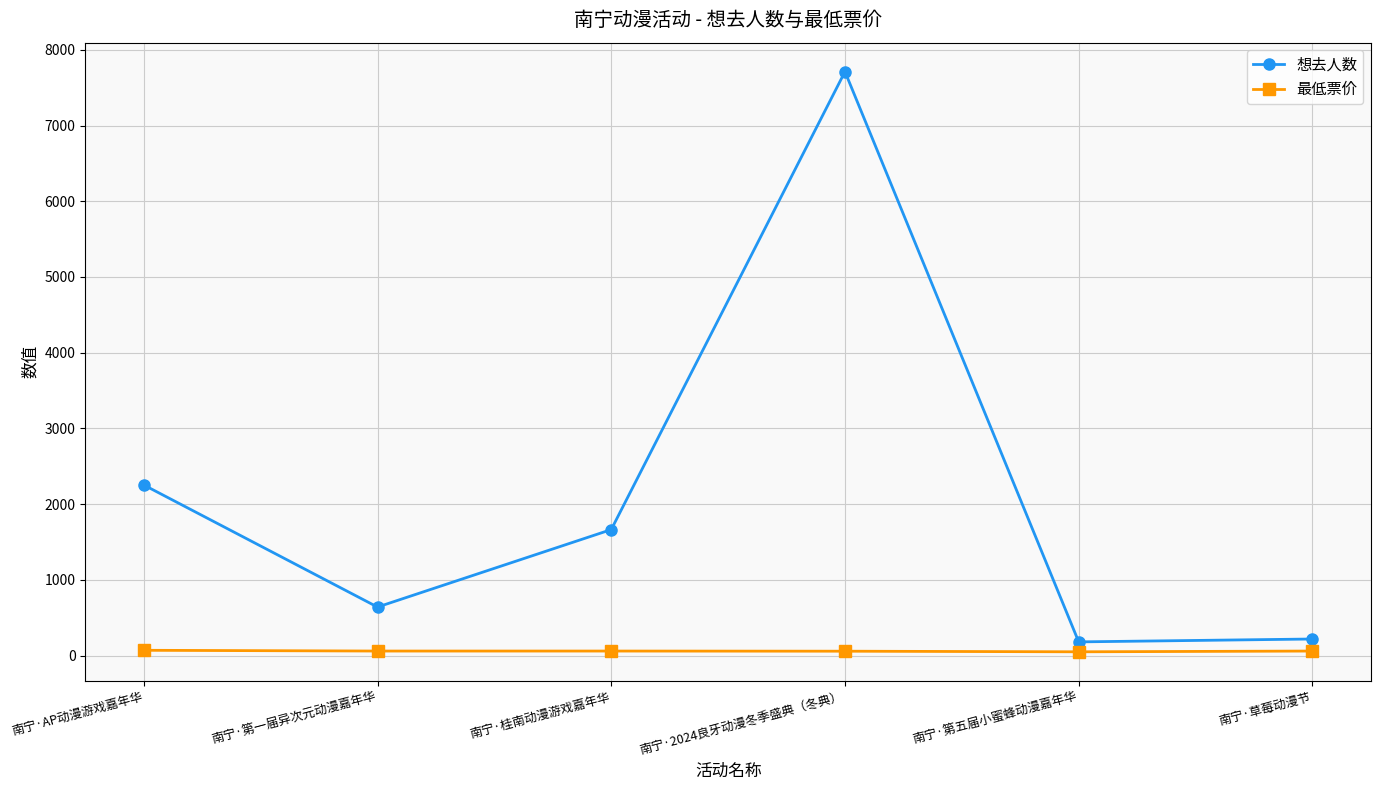

What is the minimum value for 想去人数?

181